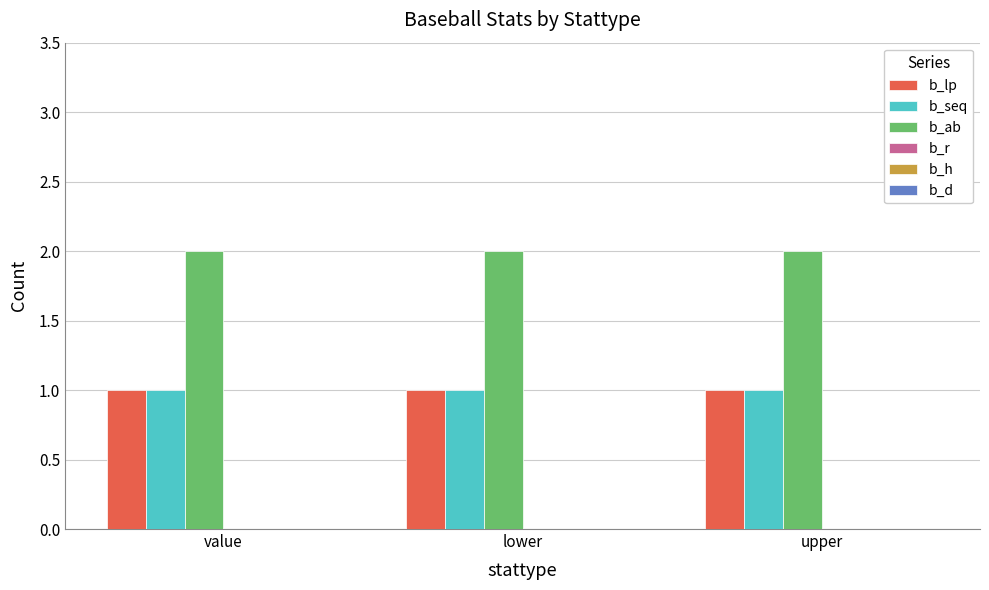

Is the value of b_ab at lower greater than the value of b_seq at value?

Yes